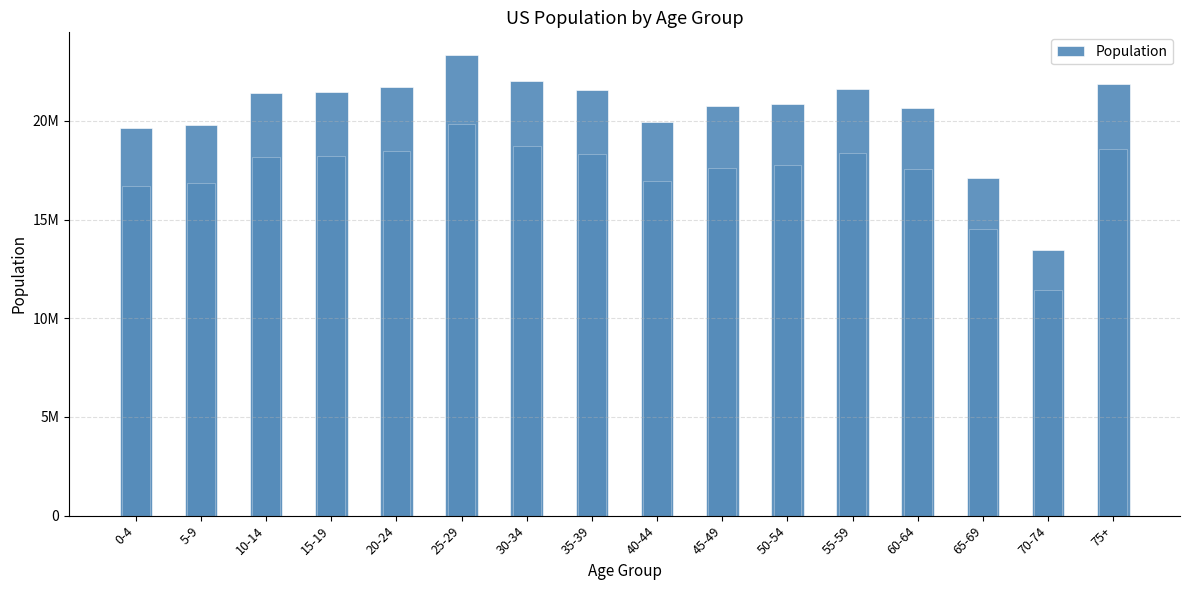

What is the label of the 10th bar from the right?

30-34